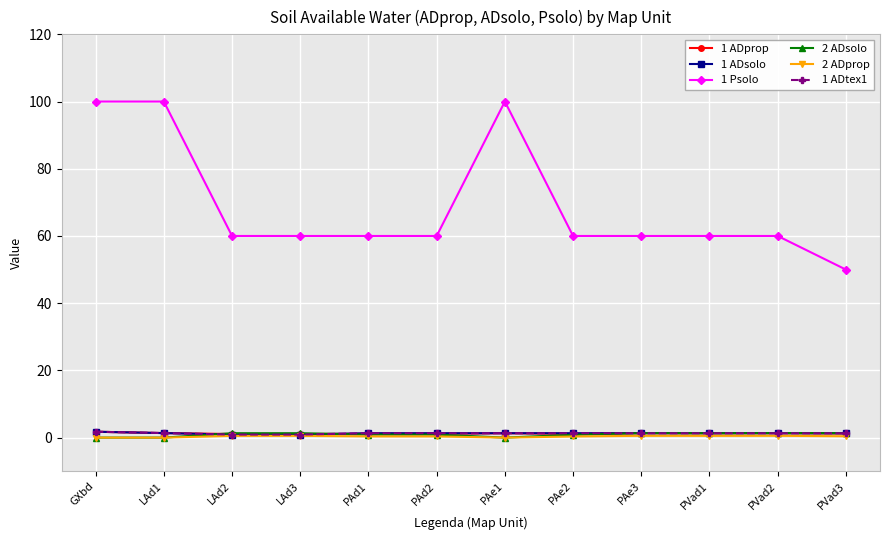

Reading right to left, what are all the values shown in this chart?

1 ADprop: PVad3=1.2	PVad2=1.3	PVad1=1.3	PAe3=1.3	PAe2=1.1	PAe1=1.3	PAd2=1.1	PAd1=1.1	LAd3=1.1	LAd2=1.1	LAd1=1.4	GXbd=1.8
1 ADsolo: PVad3=1.3	PVad2=1.3	PVad1=1.3	PAe3=1.3	PAe2=1.3	PAe1=1.3	PAd2=1.3	PAd1=1.3	LAd3=0.9	LAd2=0.9	LAd1=1.4	GXbd=1.8
1 Psolo: PVad3=50.0	PVad2=60.0	PVad1=60.0	PAe3=60.0	PAe2=60.0	PAe1=100.0	PAd2=60.0	PAd1=60.0	LAd3=60.0	LAd2=60.0	LAd1=100.0	GXbd=100.0
2 ADsolo: PVad3=1.4	PVad2=1.4	PVad1=1.3	PAe3=1.4	PAe2=0.8	PAe1=0.0	PAd2=0.9	PAd1=0.9	LAd3=1.3	LAd2=1.3	LAd1=0.0	GXbd=0.0
2 ADprop: PVad3=0.4	PVad2=0.5	PVad1=0.5	PAe3=0.5	PAe2=0.3	PAe1=0.0	PAd2=0.4	PAd1=0.4	LAd3=0.5	LAd2=0.5	LAd1=0.0	GXbd=0.0
1 ADtex1: PVad3=1.3	PVad2=1.3	PVad1=1.3	PAe3=1.3	PAe2=1.3	PAe1=1.3	PAd2=1.3	PAd1=1.3	LAd3=0.9	LAd2=0.9	LAd1=1.4	GXbd=1.8